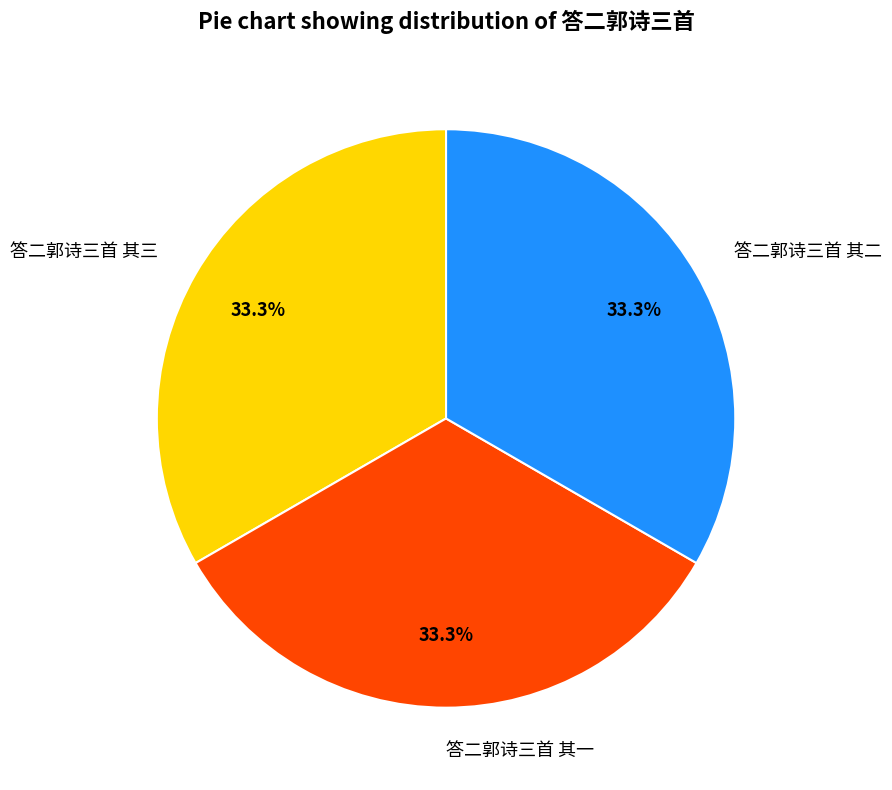

What is the ratio of the value at 答二郭诗三首 其三 to the value at 答二郭诗三首 其二?

1.0